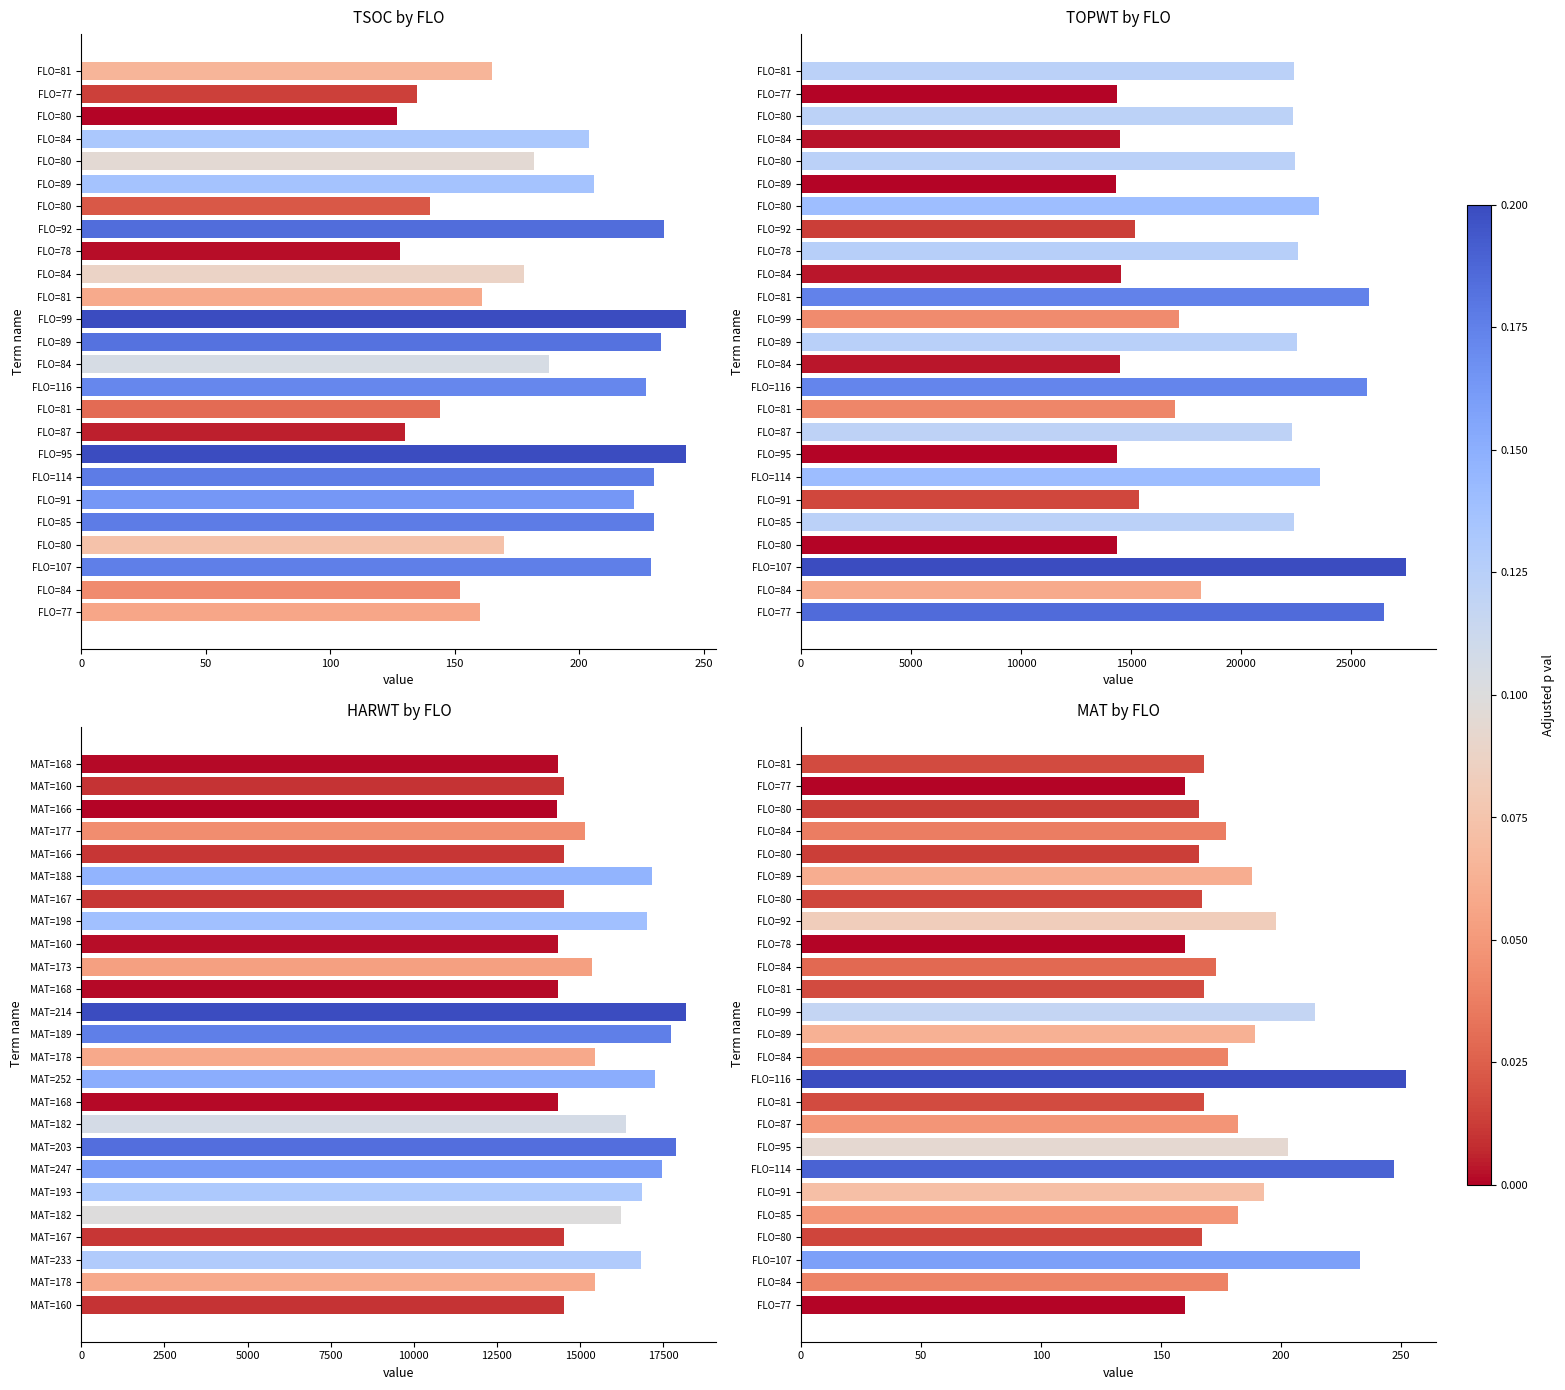

At which category is the sum across all series the highest?

22